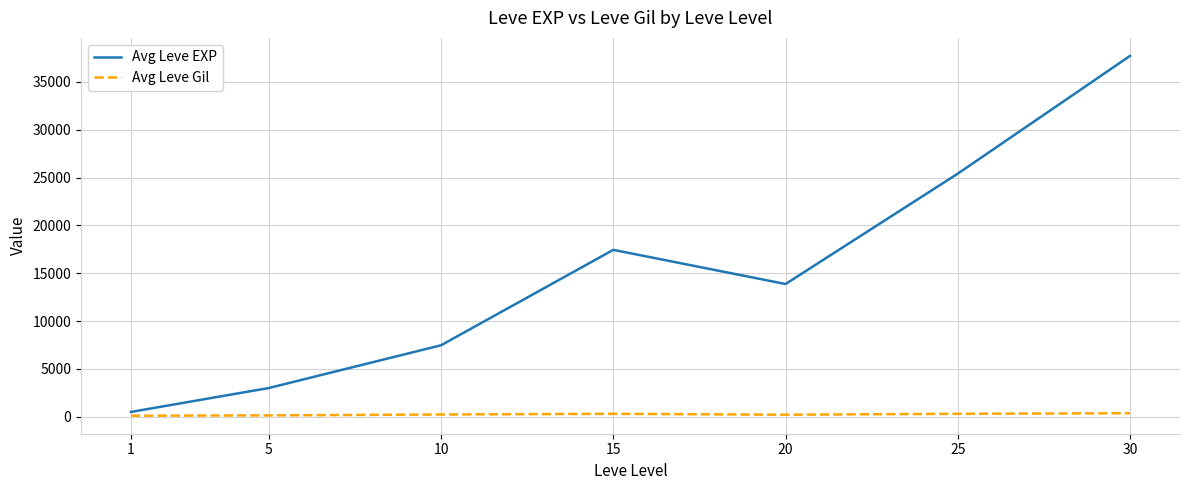

At how many categories does at least one series exceed 16030?

3